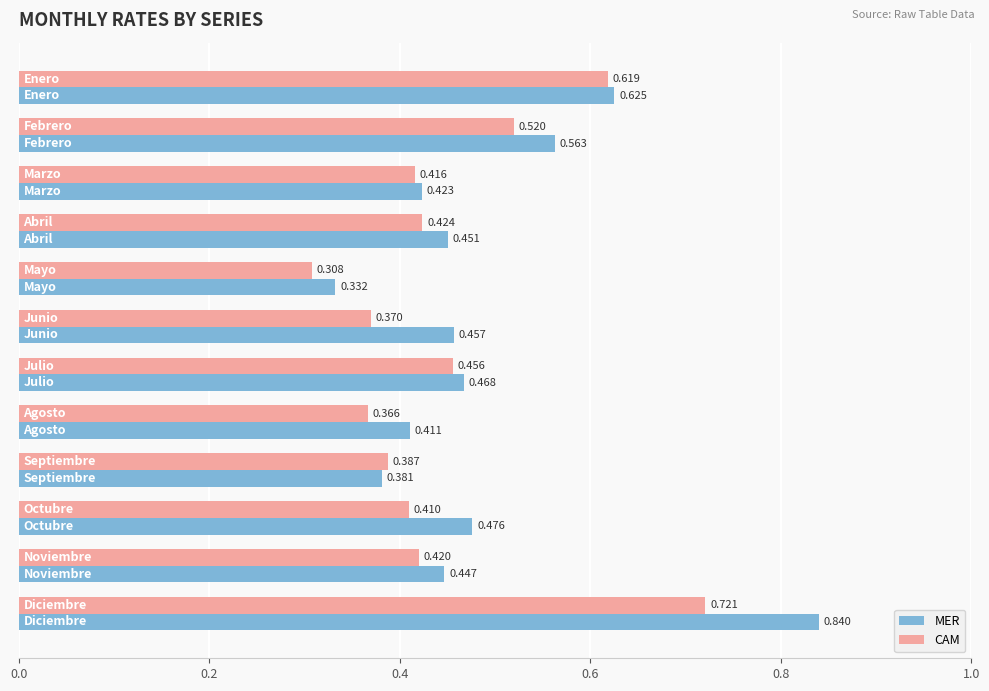

Rank the series by their maximum value, from lowest to highest.

CAM, MER